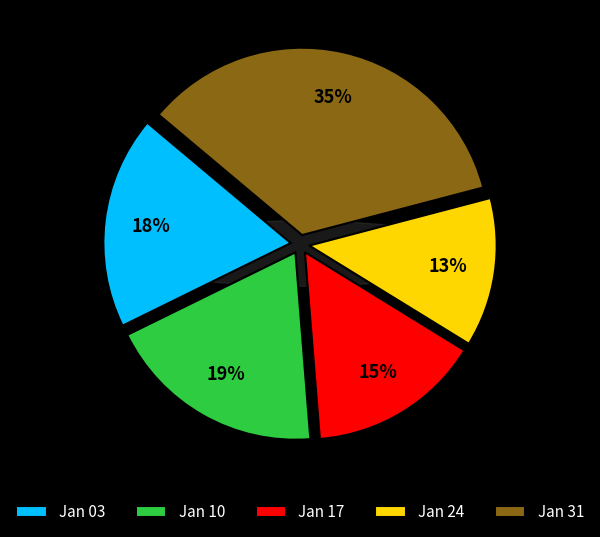

How many segments does this pie chart have?

5